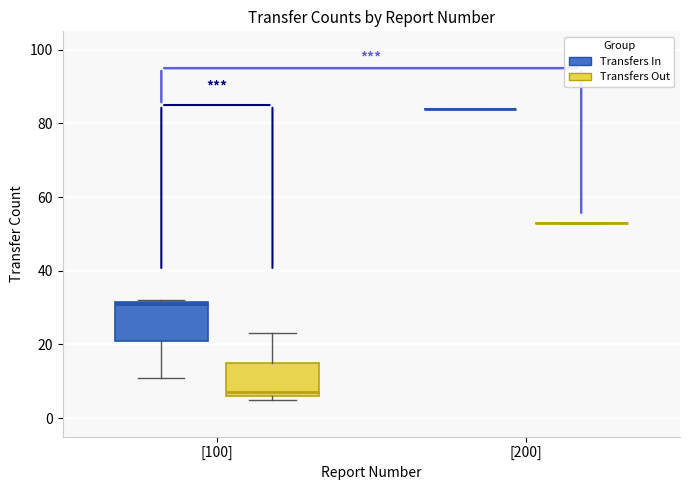

Reading left to right, transcribe this box plot: for each box, give where its median line is, the range the box spans, and where its two whiskers end, as read against the y-axis. The values are not printed on the chart, so give them approximately, as read against the axis.

[100] (Transfers In): median 32, box 22 to 32, whiskers 12 to 32
[100] (Transfers Out): median 8, box 6 to 16, whiskers 6 (just below the box's lower edge) to 24
[200] (Transfers In): box collapsed to a line at 84, whiskers 84 to 84
[200] (Transfers Out): box collapsed to a line at 54, whiskers 54 to 54